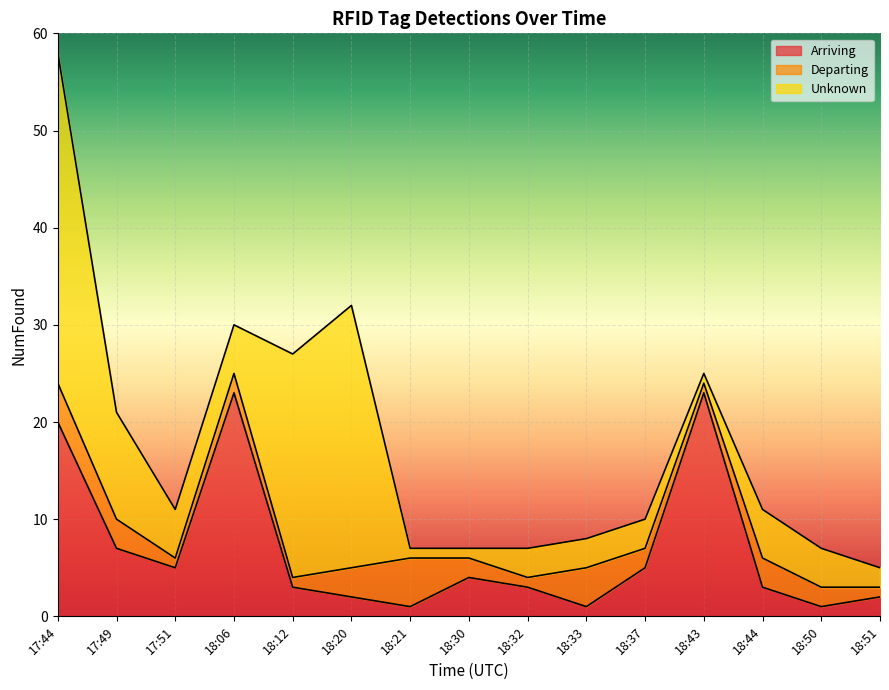

Reading left to right, list all the values displayed in this chart.

Arriving: 17:44=20	17:49=7	17:51=5	18:06=23	18:12=3	18:20=2	18:21=1	18:30=4	18:32=3	18:33=1	18:37=5	18:43=23	18:44=3	18:50=1	18:51=2
Departing: 17:44=4	17:49=3	17:51=1	18:06=2	18:12=1	18:20=3	18:21=5	18:30=2	18:32=1	18:33=4	18:37=2	18:43=1	18:44=3	18:50=2	18:51=1
Unknown: 17:44=34	17:49=11	17:51=5	18:06=5	18:12=23	18:20=27	18:21=1	18:30=1	18:32=3	18:33=3	18:37=3	18:43=1	18:44=5	18:50=4	18:51=2